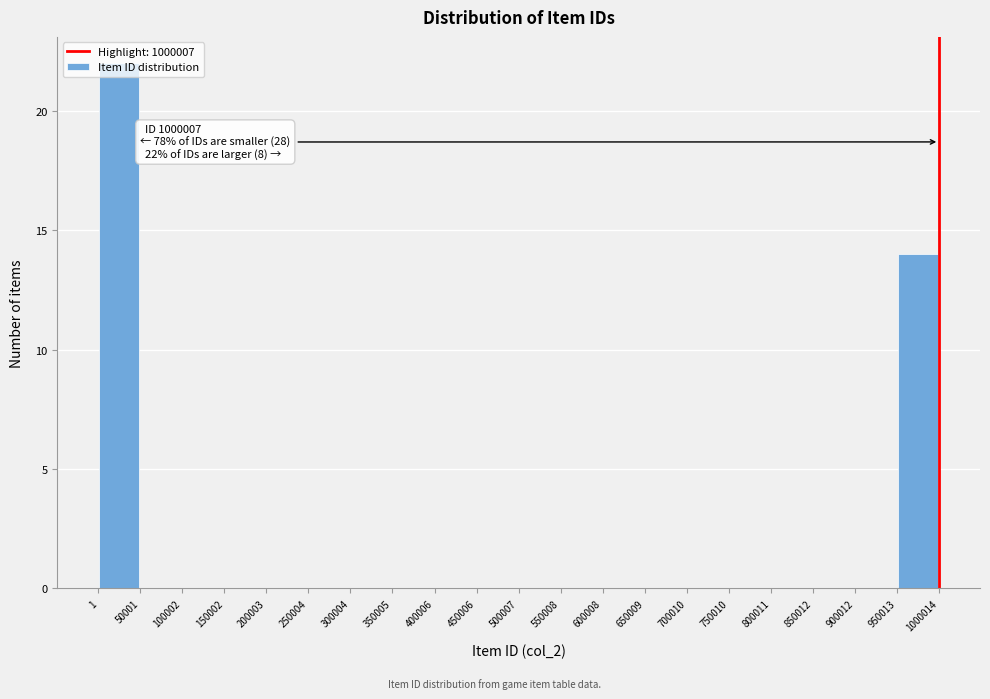

Over which range of the x-axis is the bar tallest?

1 to 50001